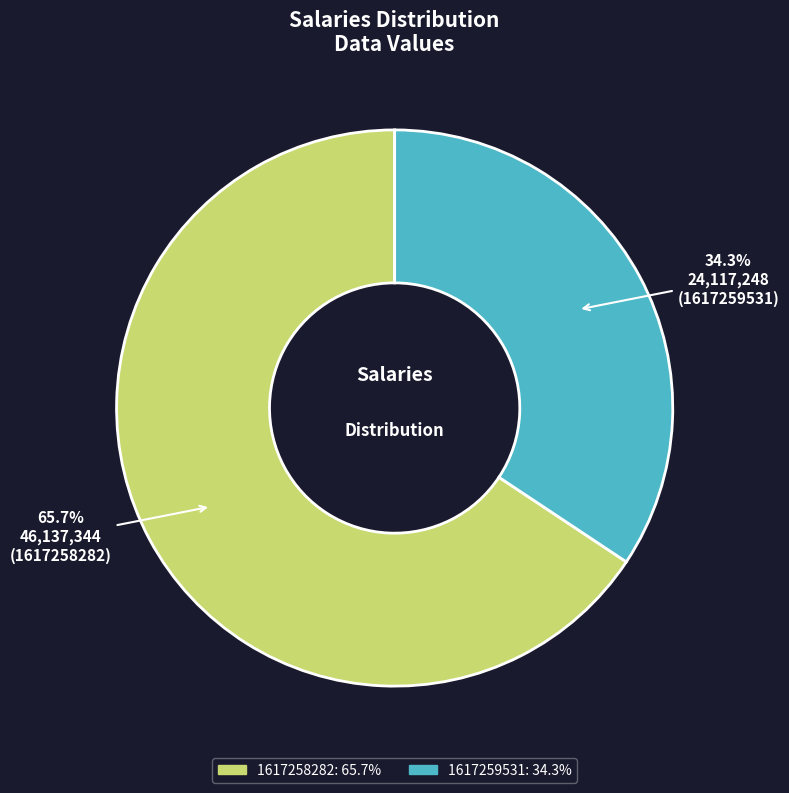

To the nearest percent, what is the difference between the 1617259531 and 1617258282 slice percentages?

31%